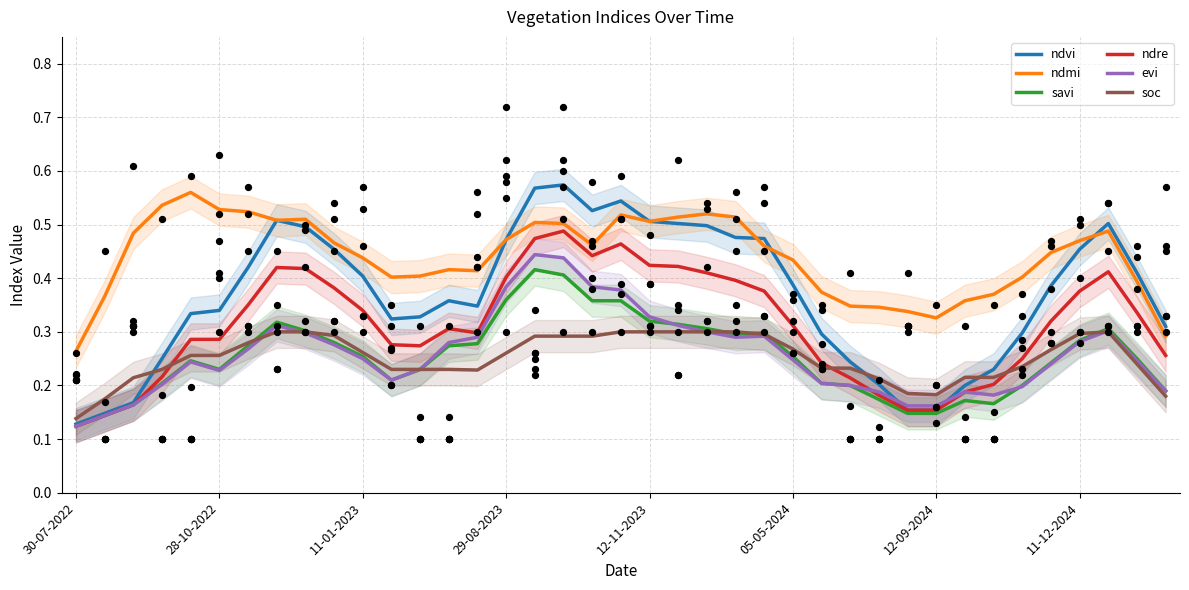

What are all the series names shown in the legend?

ndvi, ndmi, savi, ndre, evi, soc